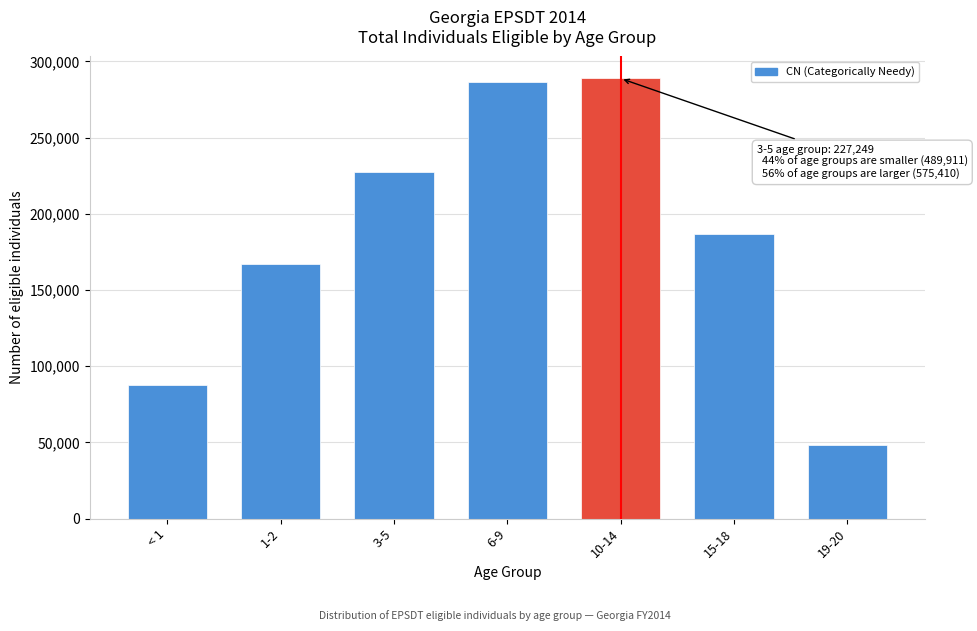

Reading left to right, extract all data points from this chart.

< 1=87799	1-2=167019	3-5=227249	6-9=286594	10-14=288816	15-18=186820	19-20=48273